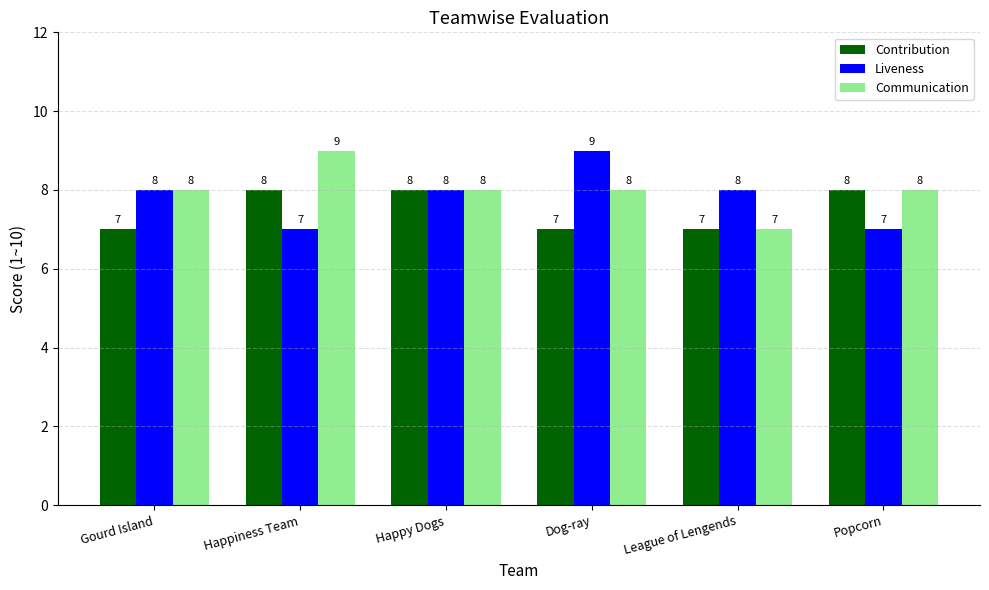

What value does the Contribution series have at Popcorn?

8